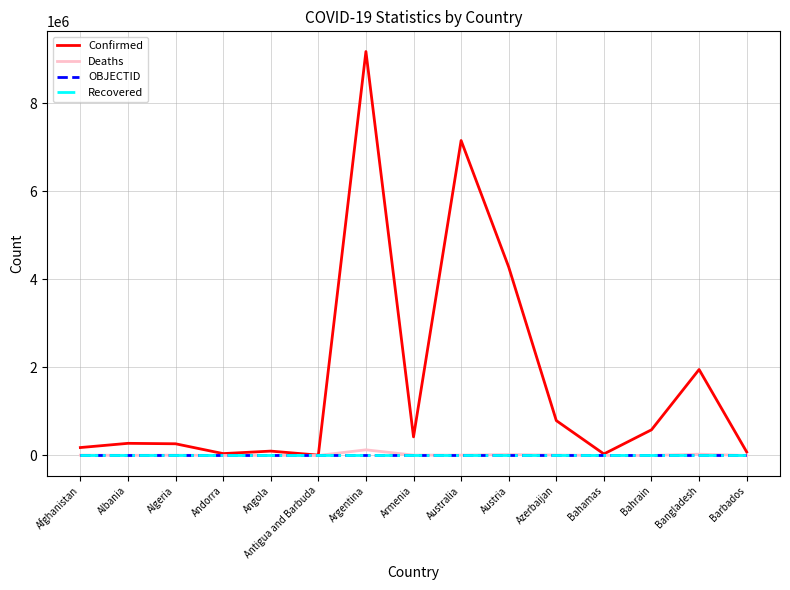

At which category is the sum across all series the highest?

Argentina